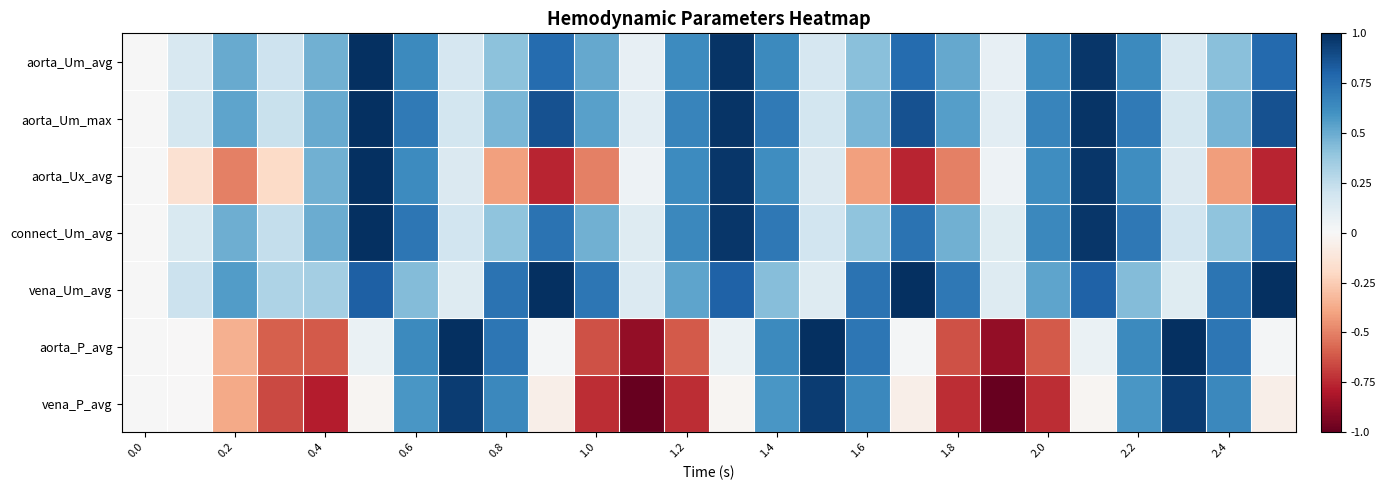

At how many categories does at least one series exceed 0?

25